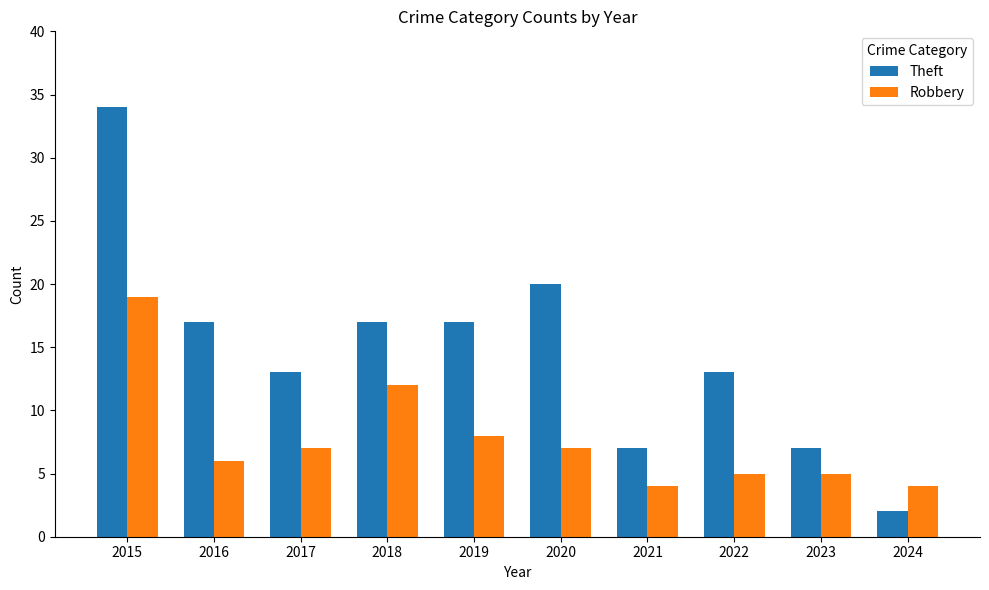

What is the difference between the highest and lowest values at 2015?

15